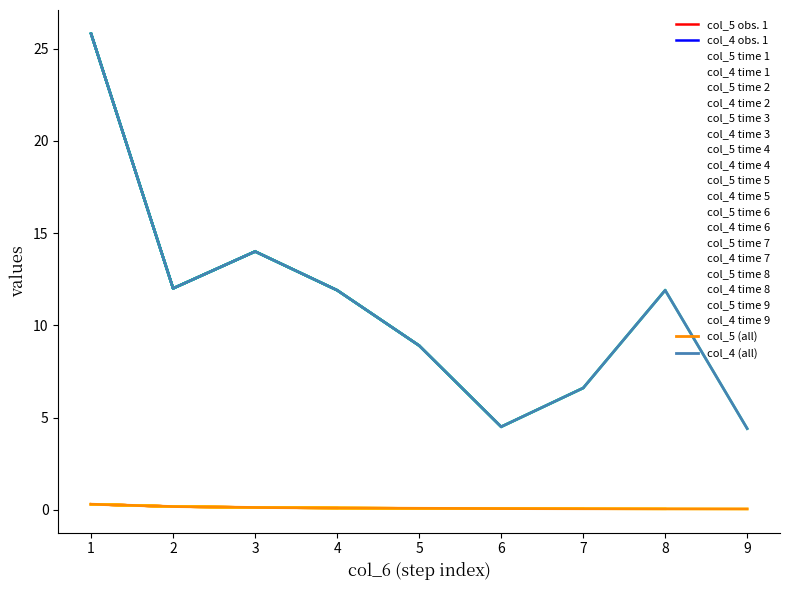

Does the chart have visible grid lines?

No